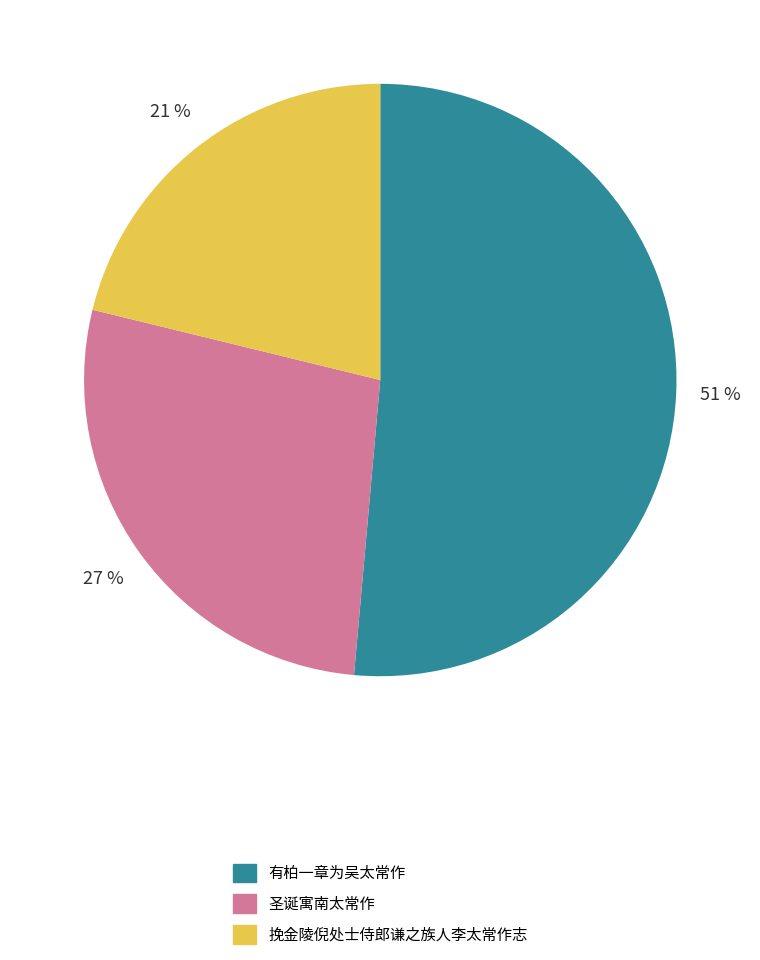

To the nearest percent, what is the difference between the 有柏一章为吴太常作 and 圣诞寓南太常作 slice percentages?

24%